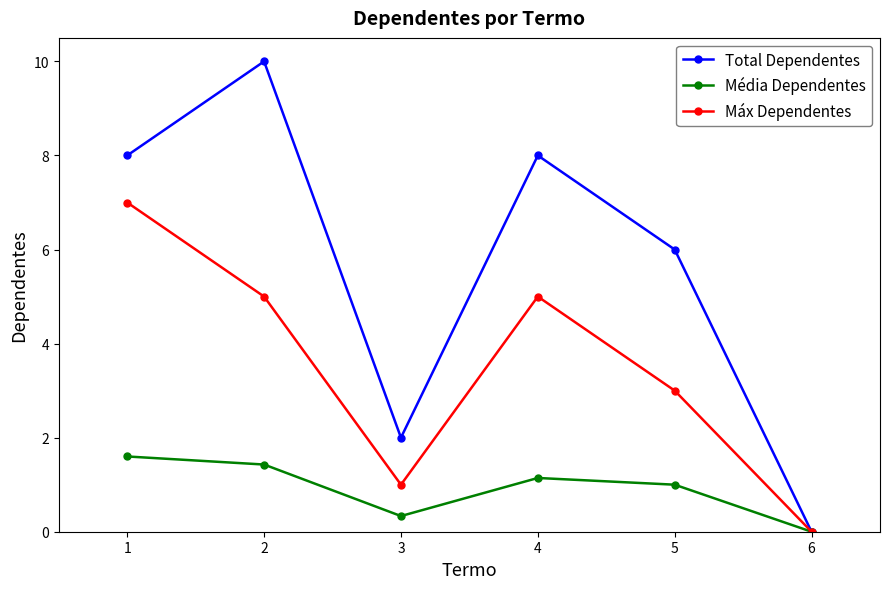

The Total Dependentes series shows 8.0 at 4. True or false?

True